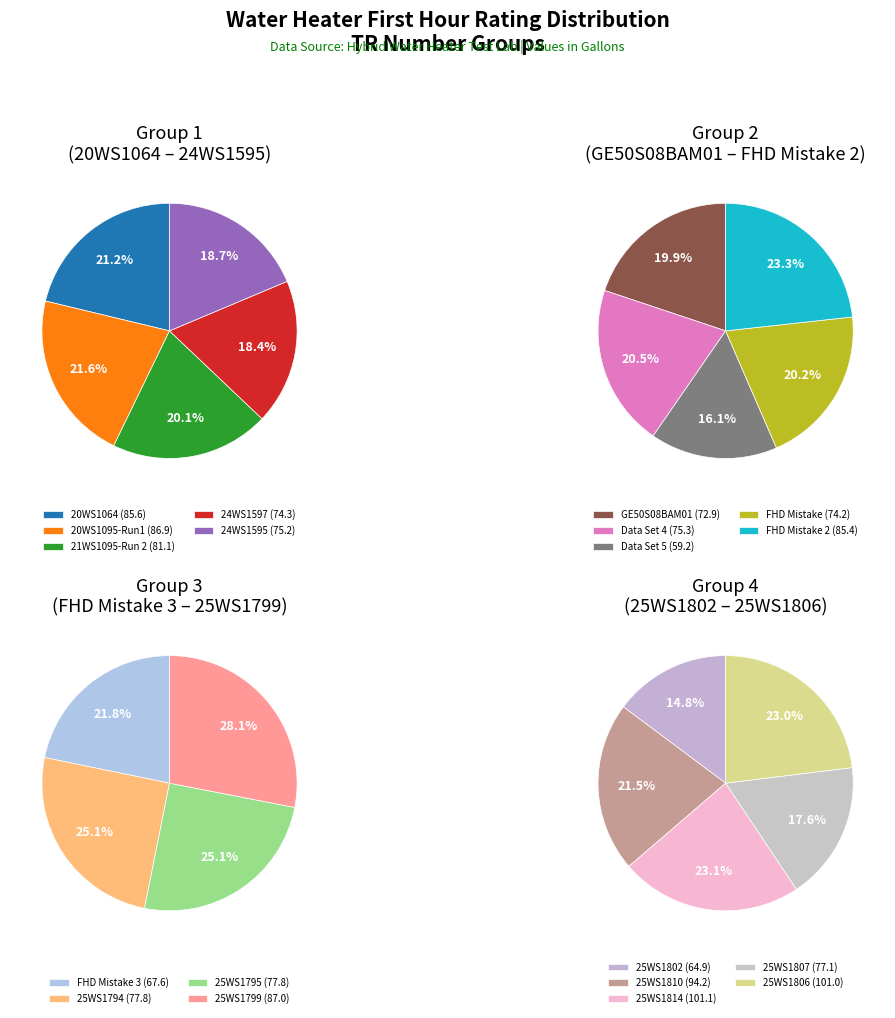

How many slices are in this pie chart?

19